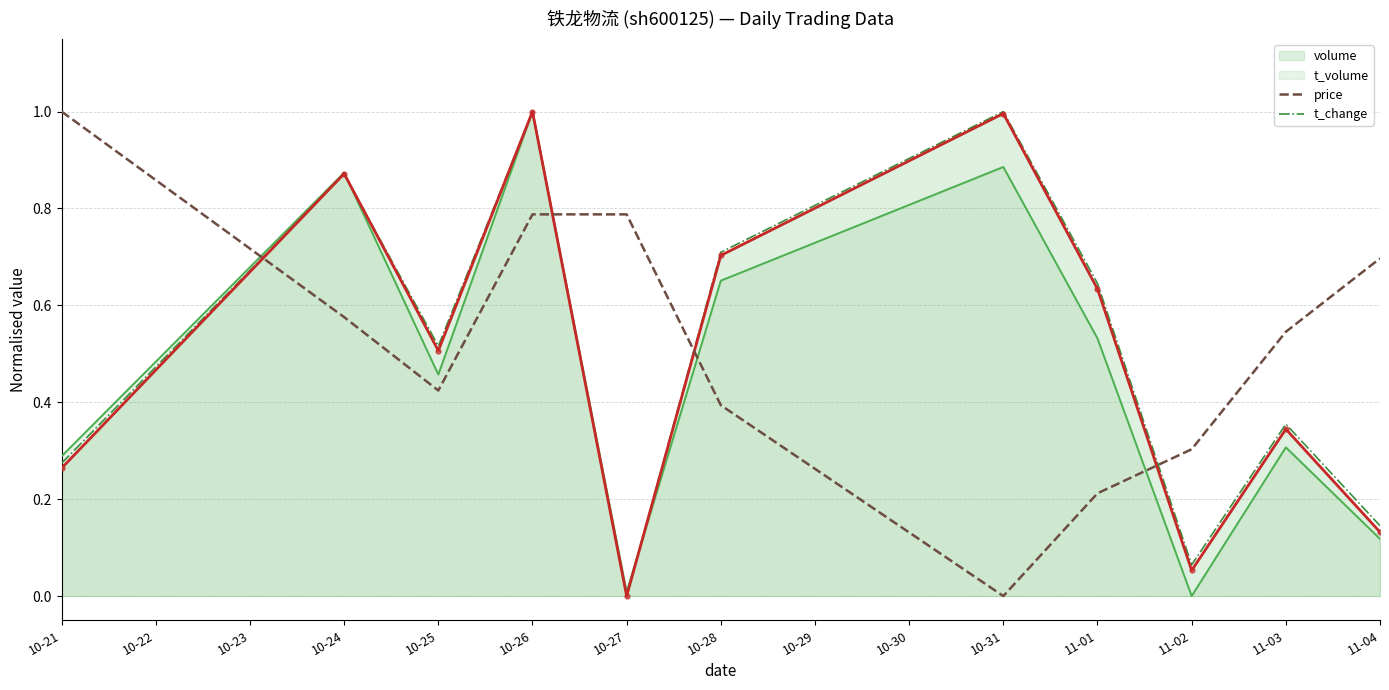

Which series has the widest spread of values?

volume